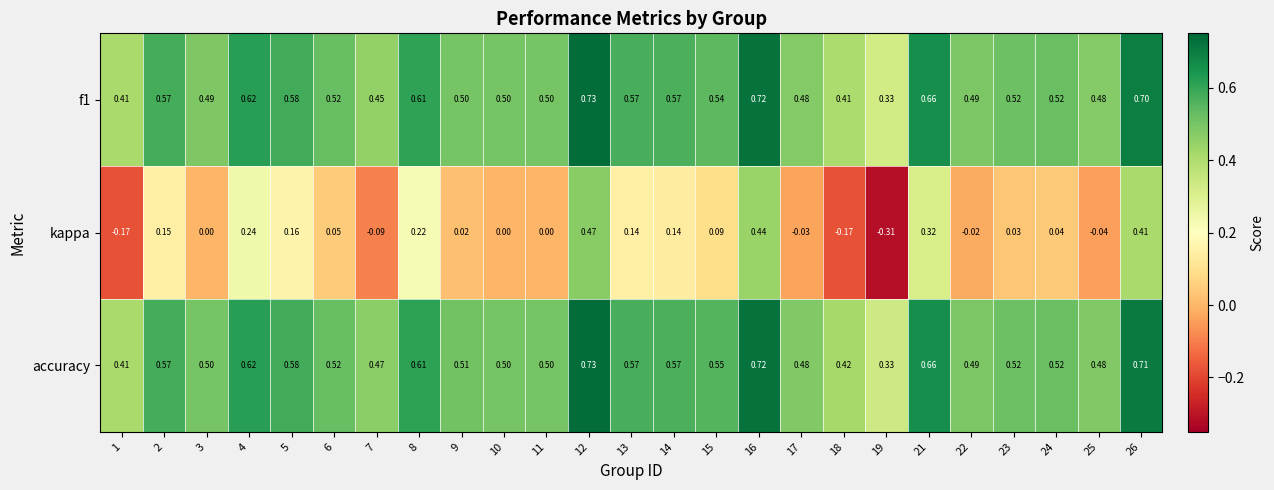

Is the value of f1 at 4 greater than the value of accuracy at 8?

Yes